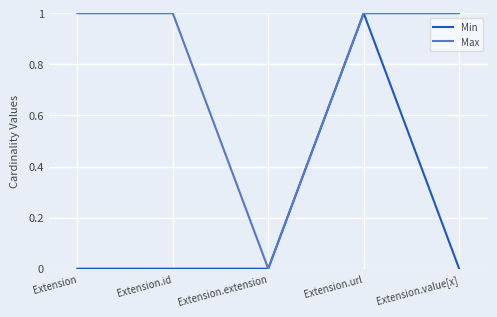

In Min, how many points are higher than both neighbors (excluding endpoints)?

1